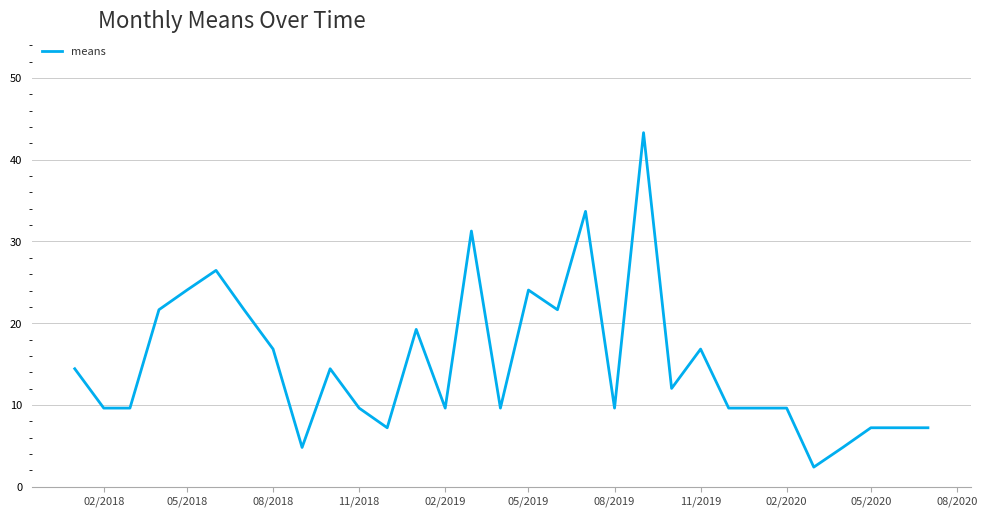

What is the minimum value shown in the chart?

2.4